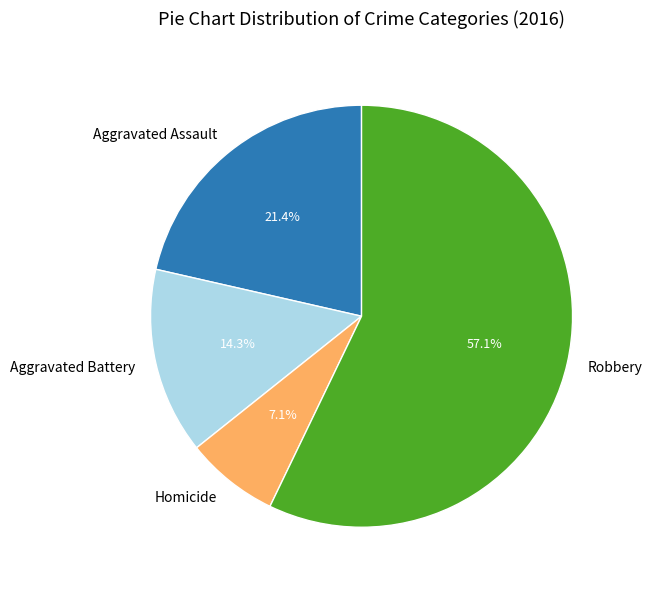

The Homicide slice represents 7% of the pie. True or false?

True